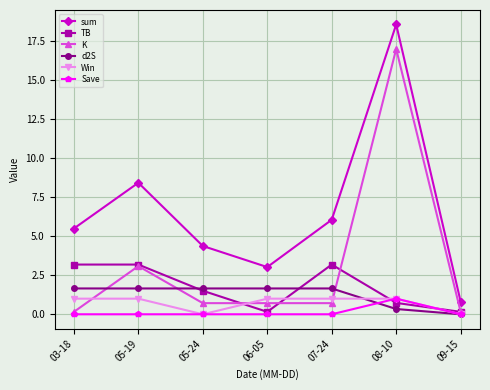

Is it true that Win equals 1.0 at 03-18?

True